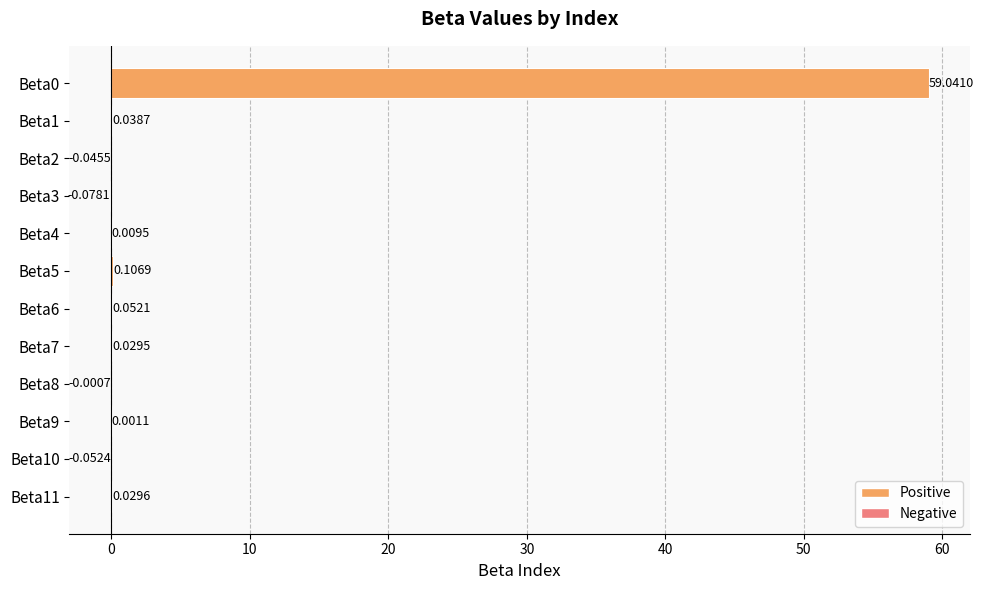

What is the sum of all values?

59.1